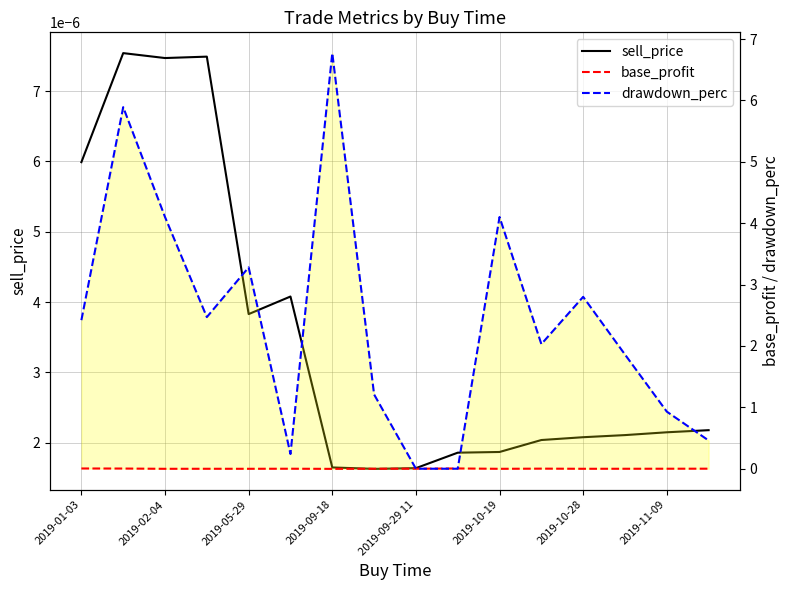

How many lines are shown in the chart?

3